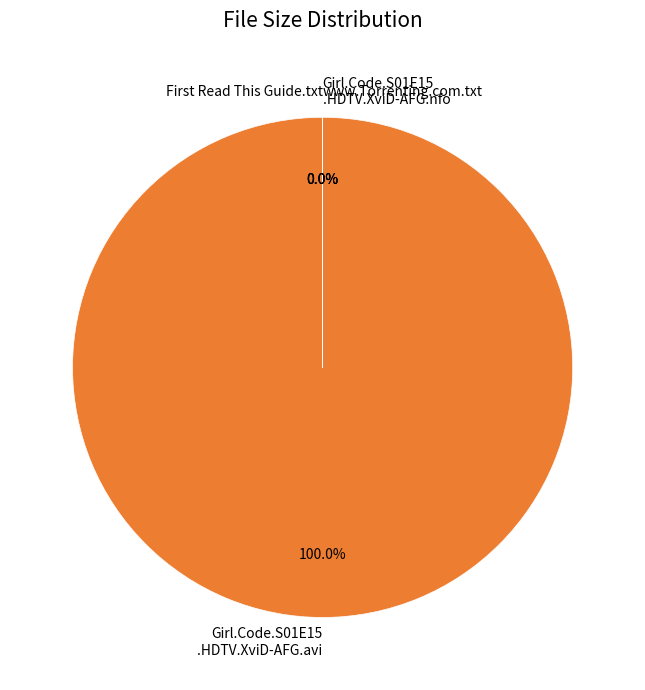

The Girl.Code.S01E15.HDTV.XviD-AFG.avi slice represents 99% of the pie. True or false?

False